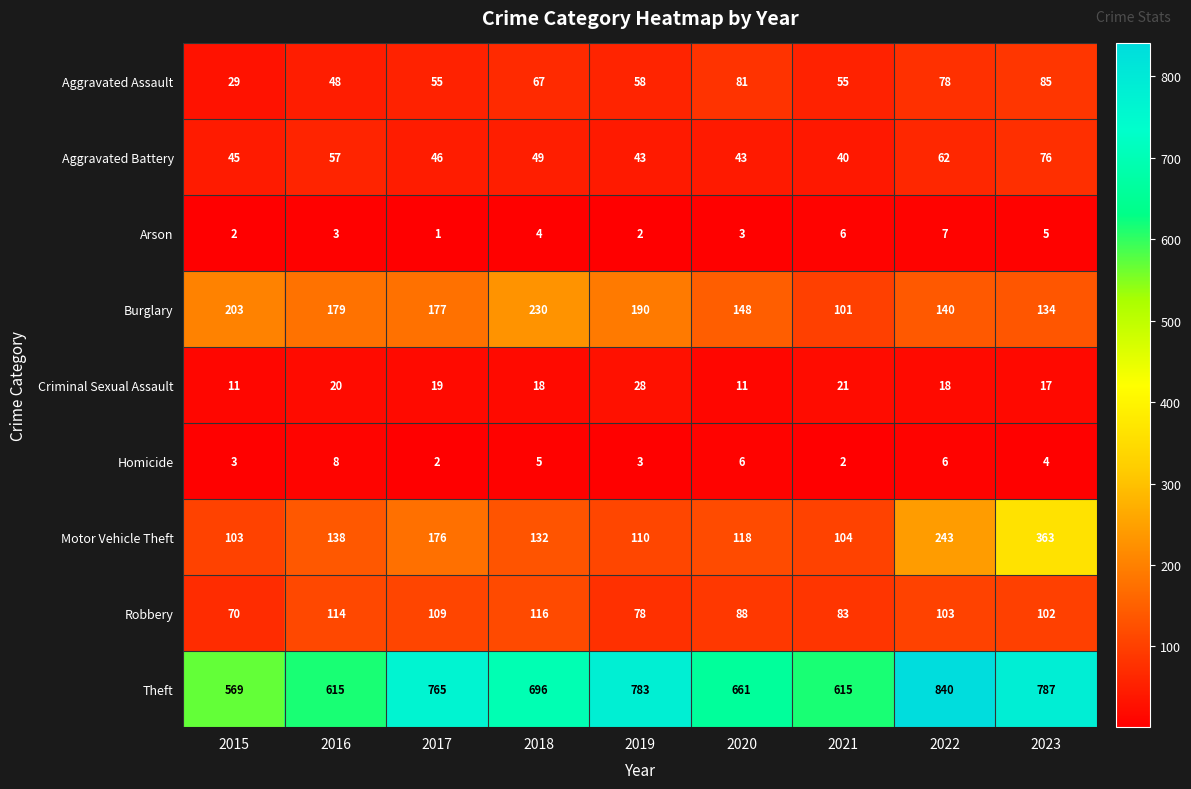

How many series are shown in this chart?

9